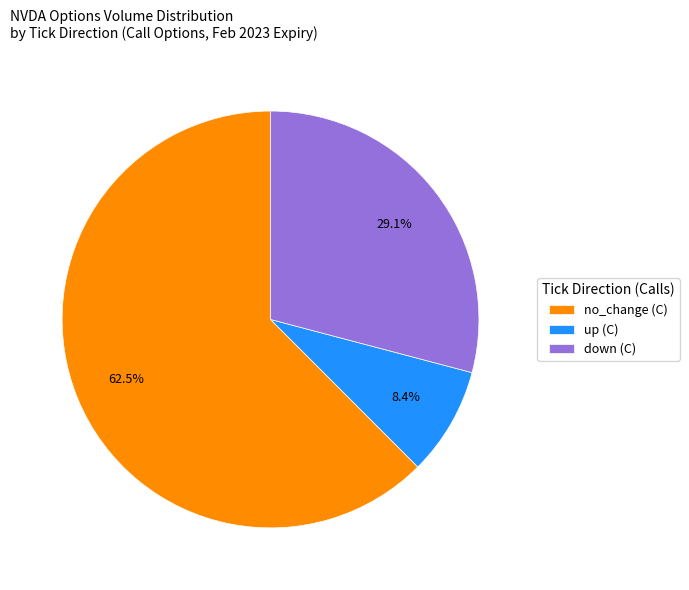

Which slice is the largest?

no_change (C)